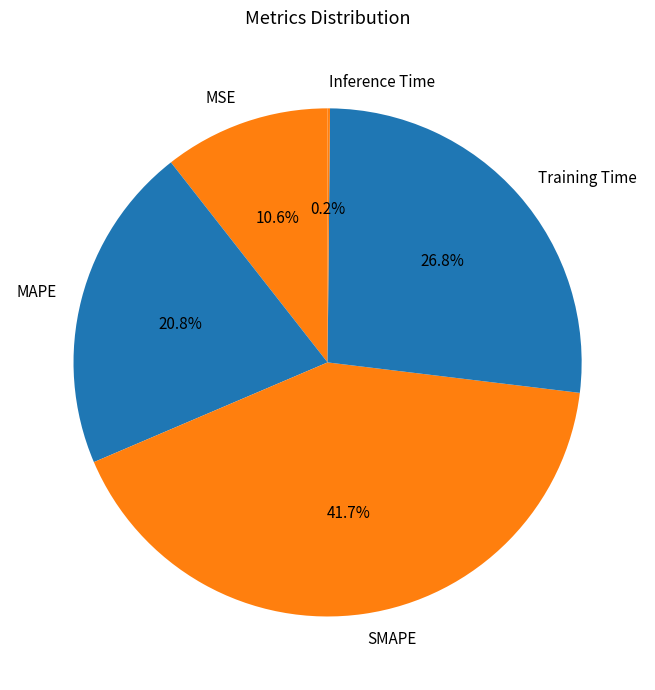

What percentage is the MAPE slice, to the nearest percent?

21%